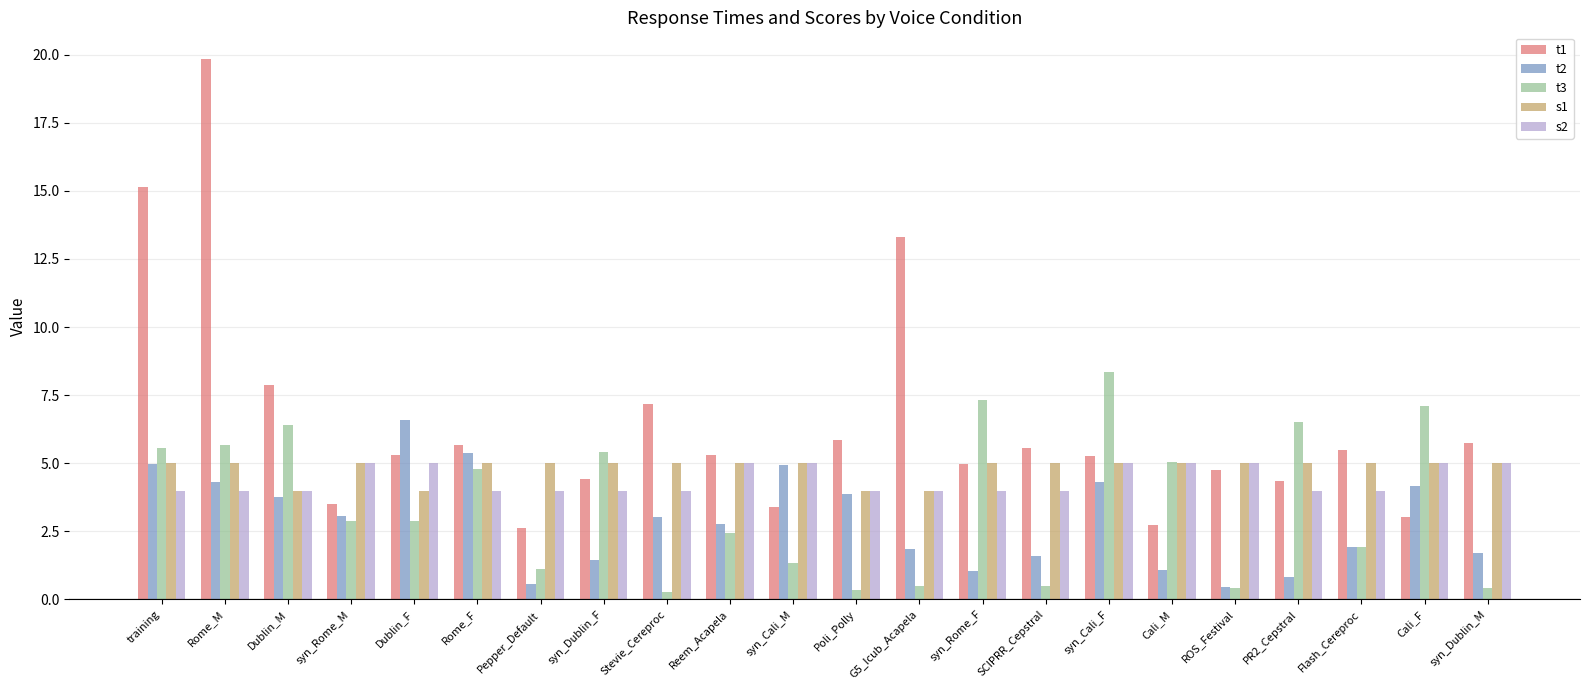

Where is t3 nearest to the value 4?

Rome_F